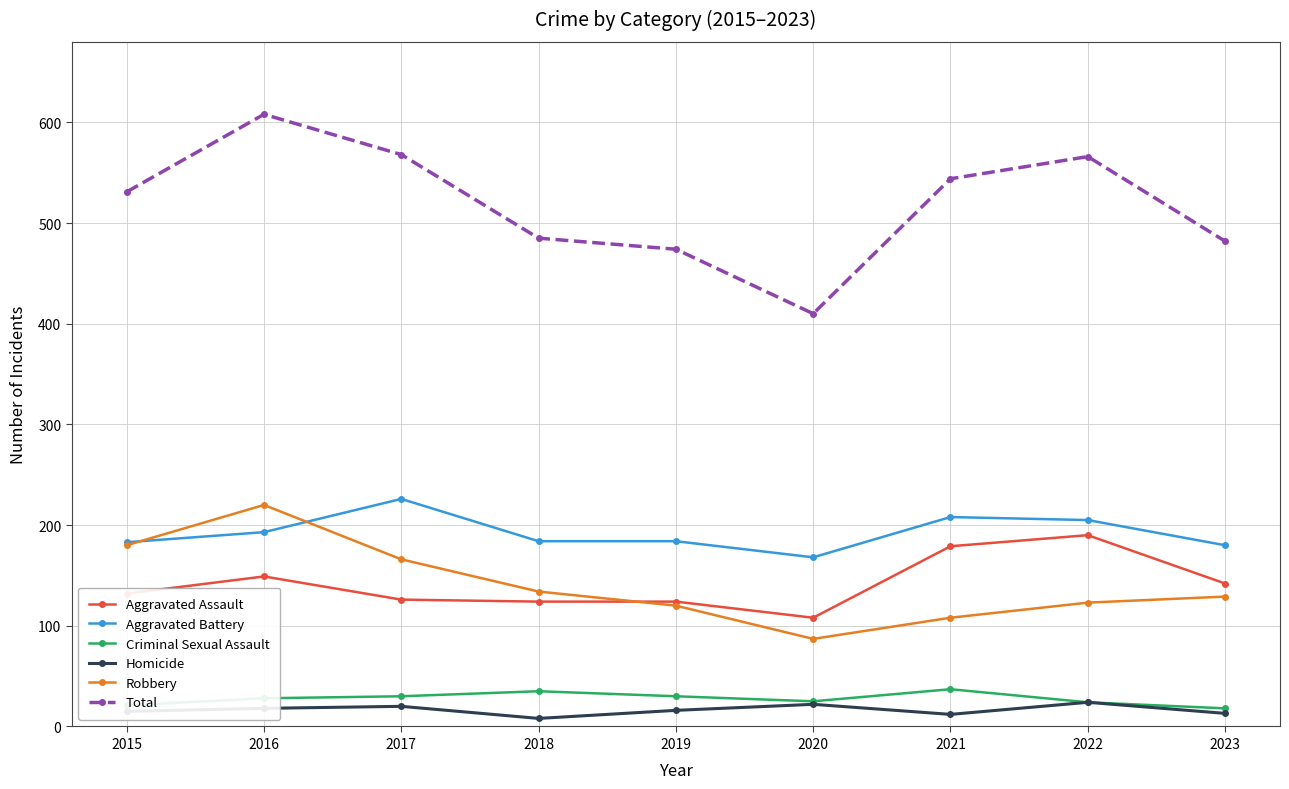

The value of Aggravated Battery at 2022 is 205. True or false?

True